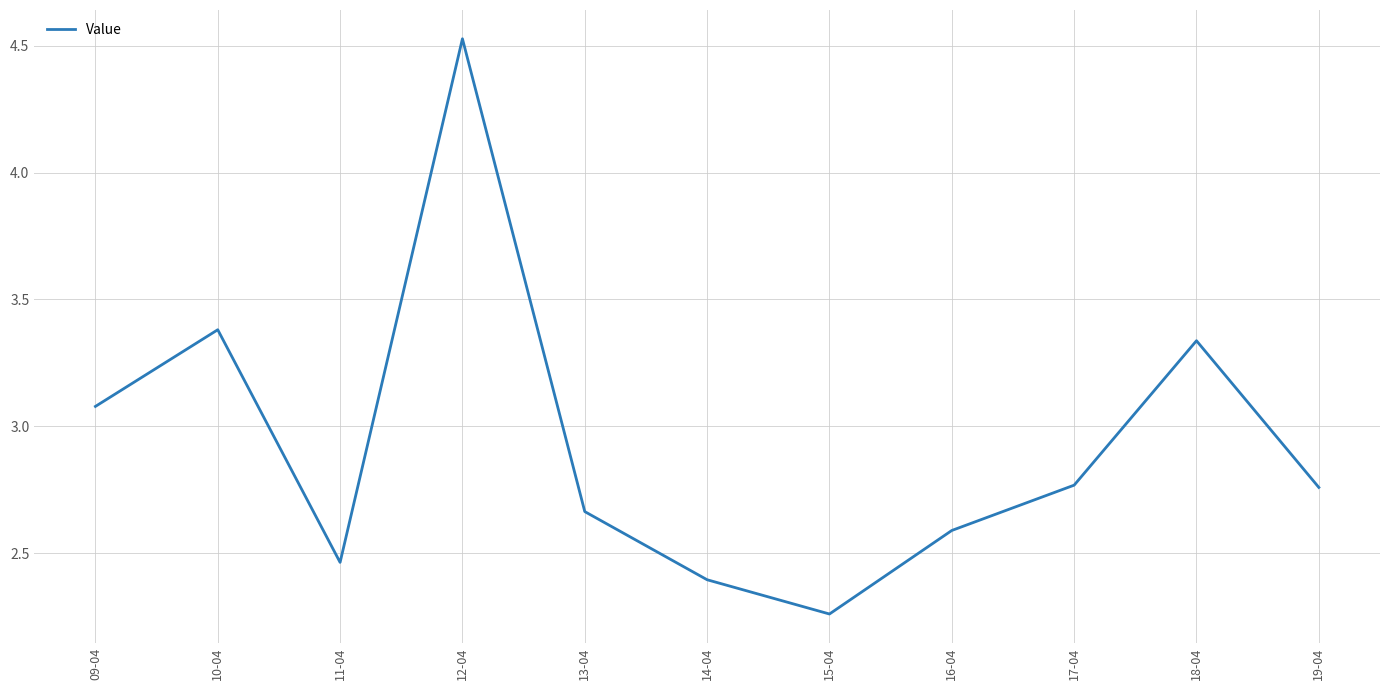

How many lines are shown in the chart?

1